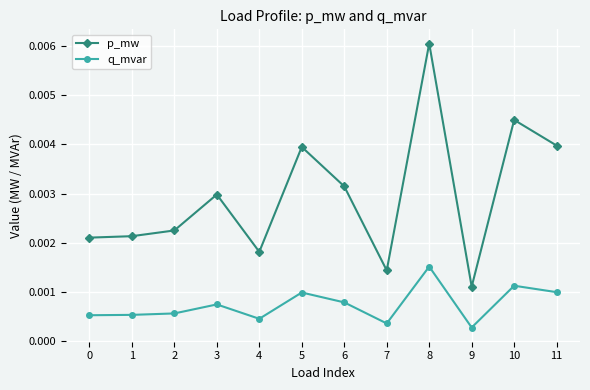

At which category does the chart reach its peak across all series?

8